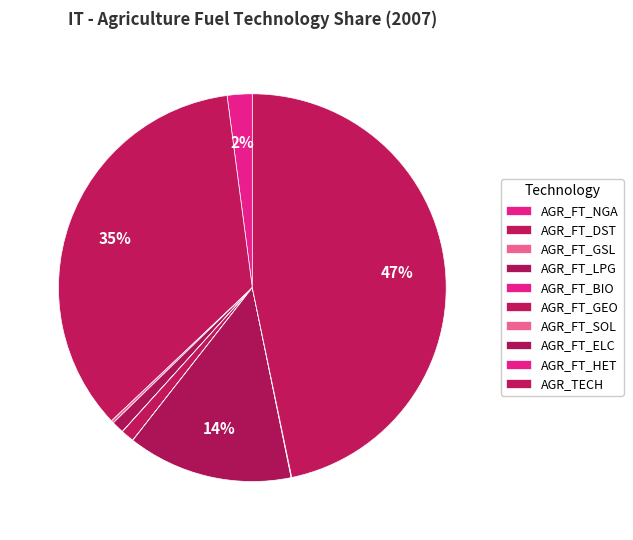

How much of the chart is everything except AGR_FT_GEO?

98.9%